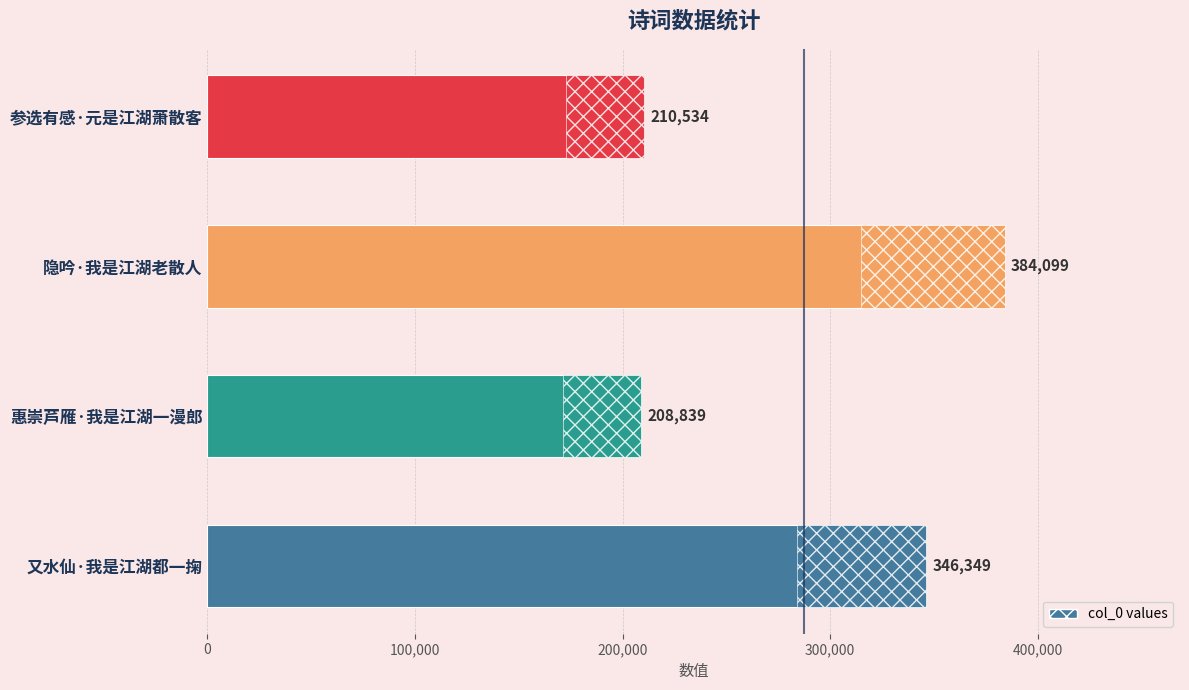

The value at 惠崇芦雁·我是江湖一漫郎 is 328079. True or false?

False